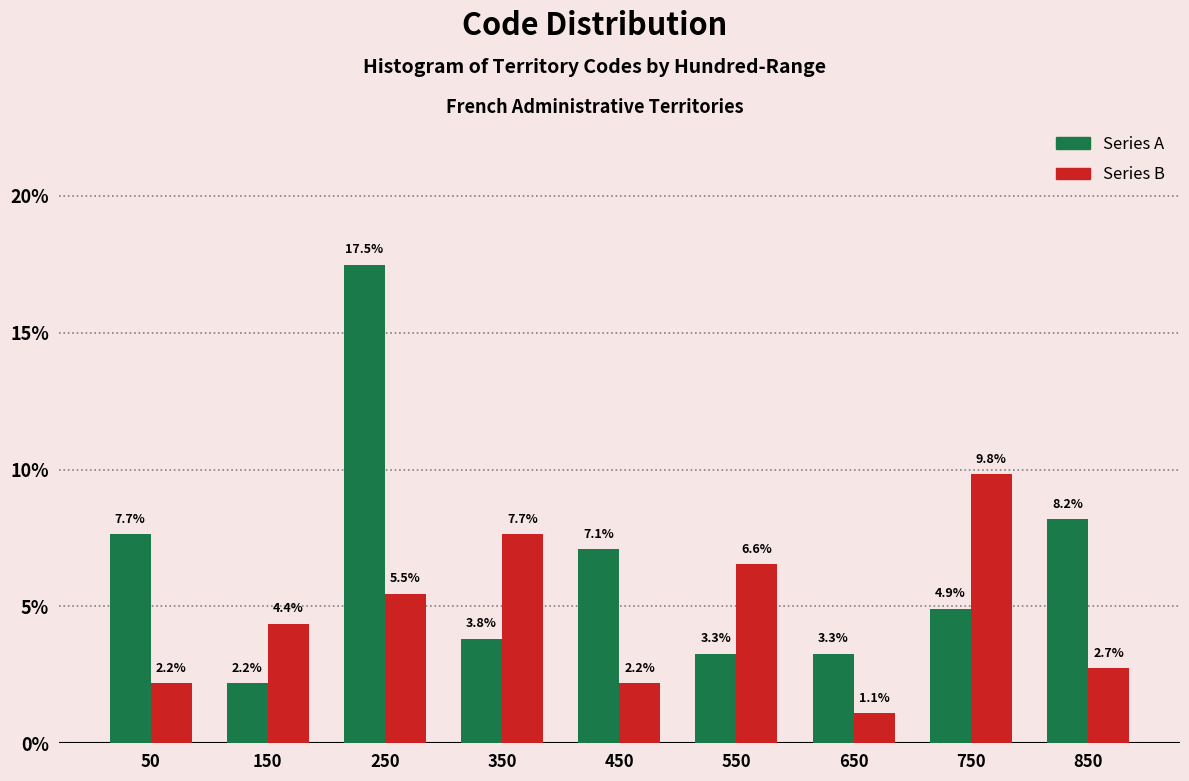

In the Series A series, which range on the x-axis has the tallest bar?

200 to 300